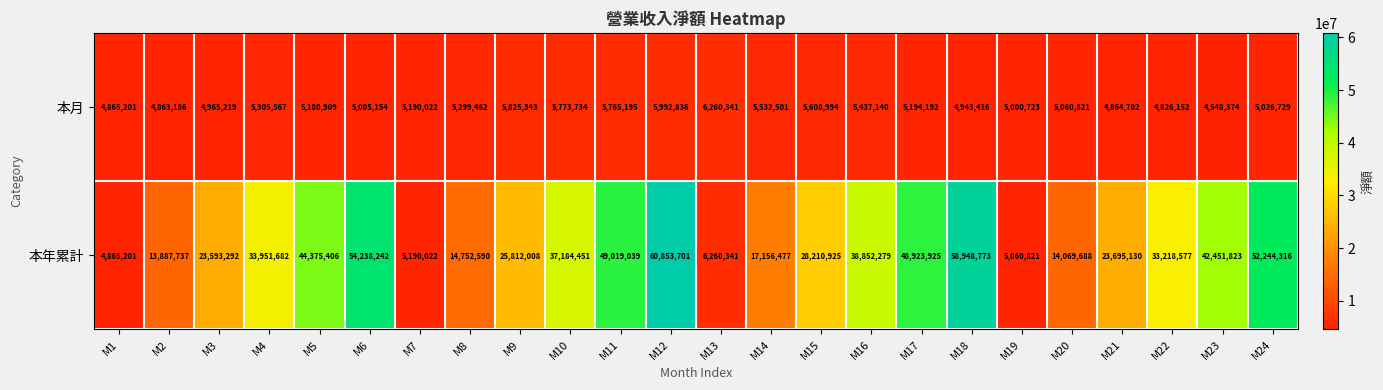

At which label does 本月 first exceed 5190022?

M4